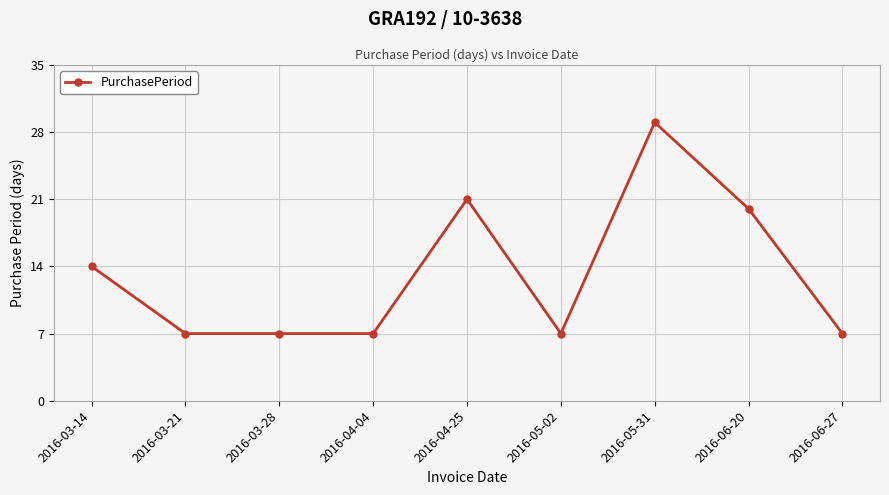

What is the label of the 6th point from the left?

2016-05-02